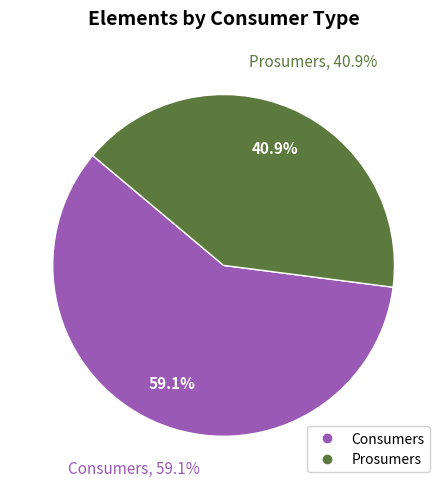

How many slices are in this pie chart?

2